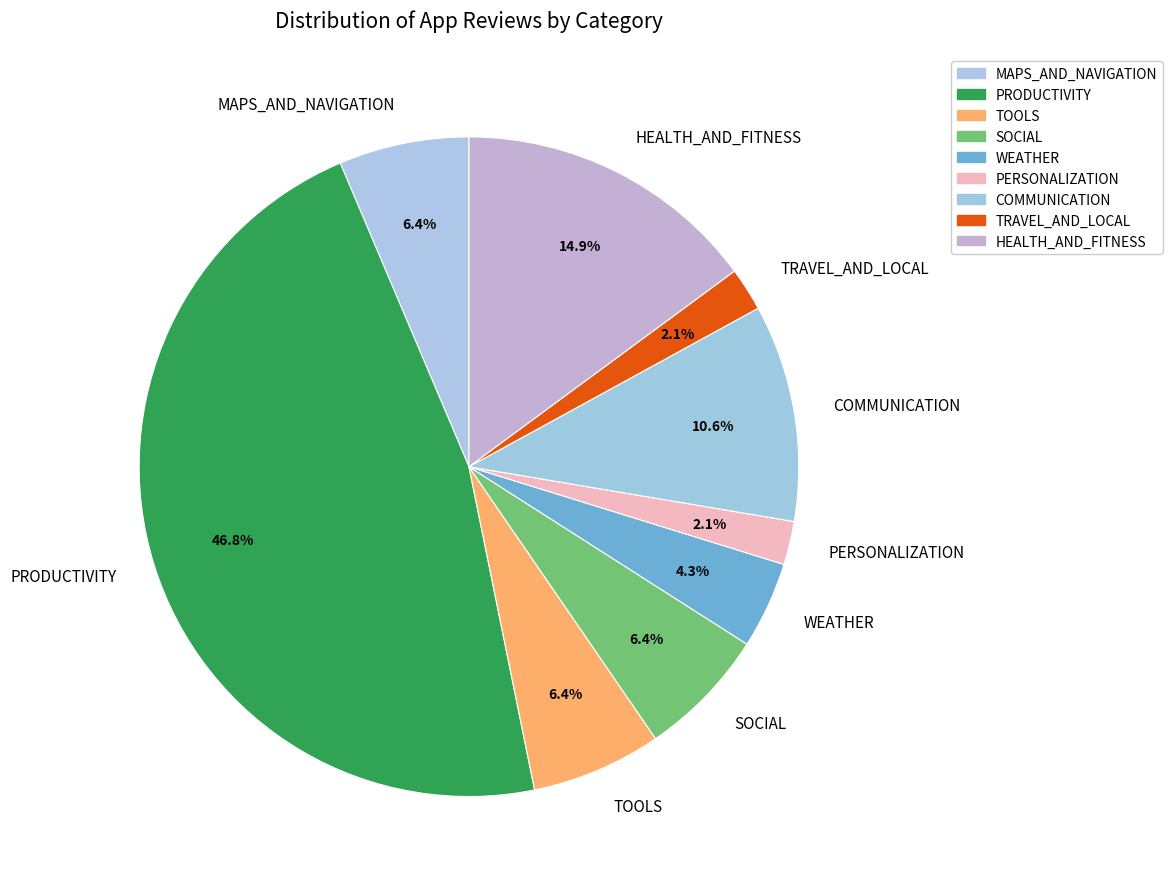

What percentage is the WEATHER slice, to the nearest percent?

4%